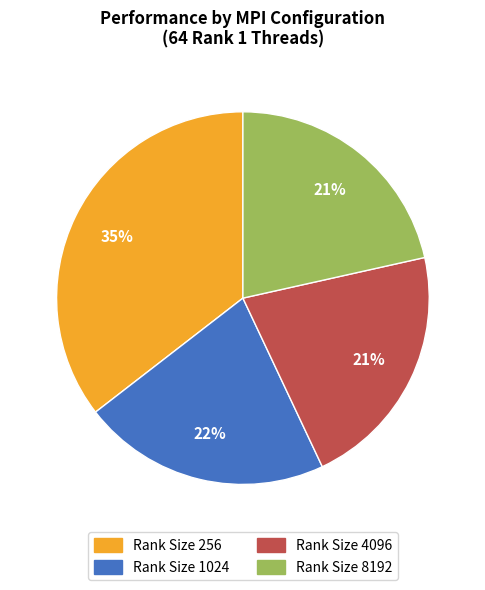

Is it true that Rank Size 8192 is 21% of the pie?

True